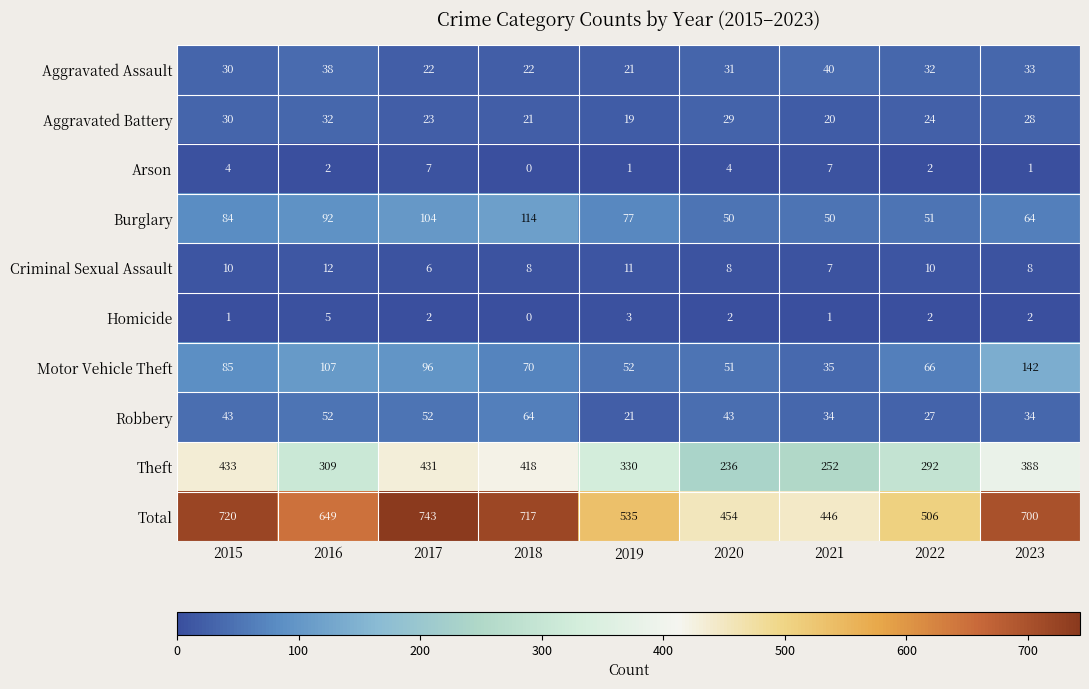

What is the greatest value displayed?

743